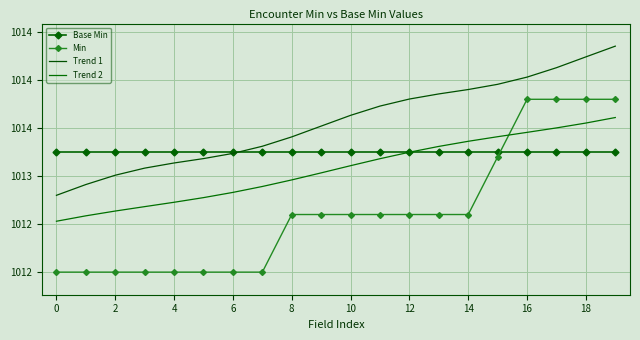

What is the average value of the Base Min series?

1013.2